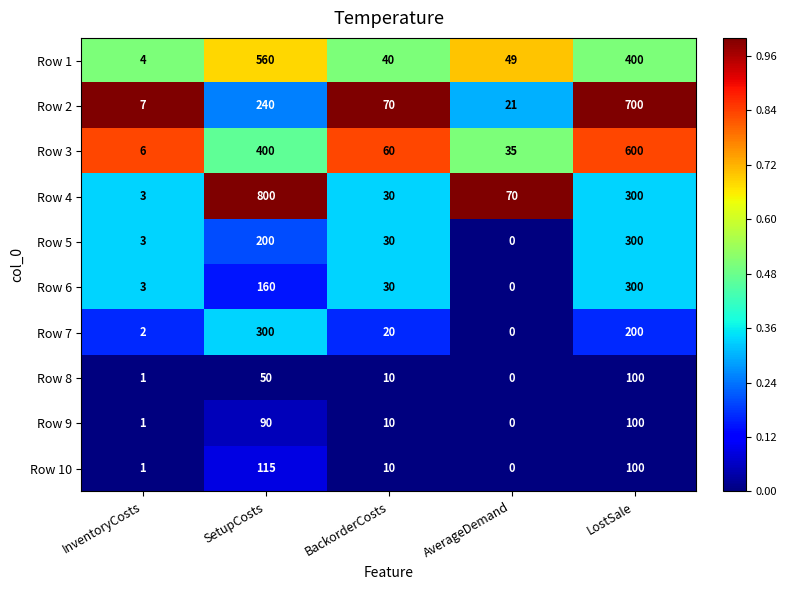

At SetupCosts, list the series in order from largest to smallest.

Row 4, Row 1, Row 3, Row 7, Row 2, Row 5, Row 6, Row 10, Row 9, Row 8